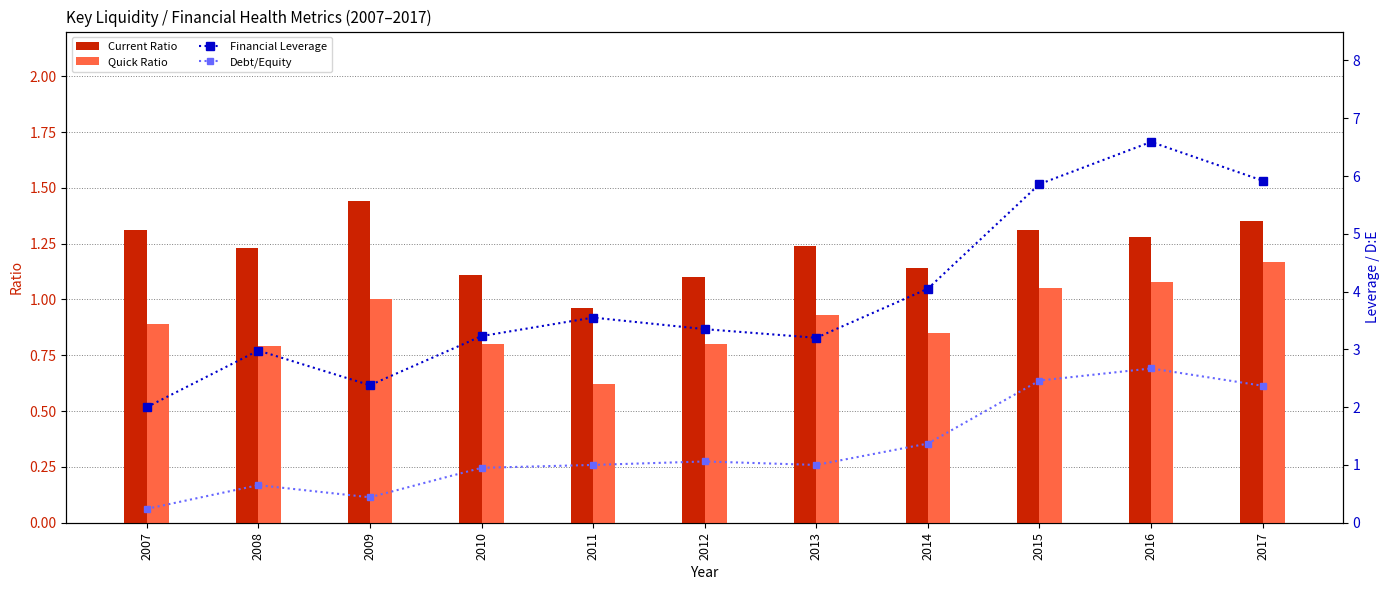

At which label does Current Ratio reach its minimum?

2011